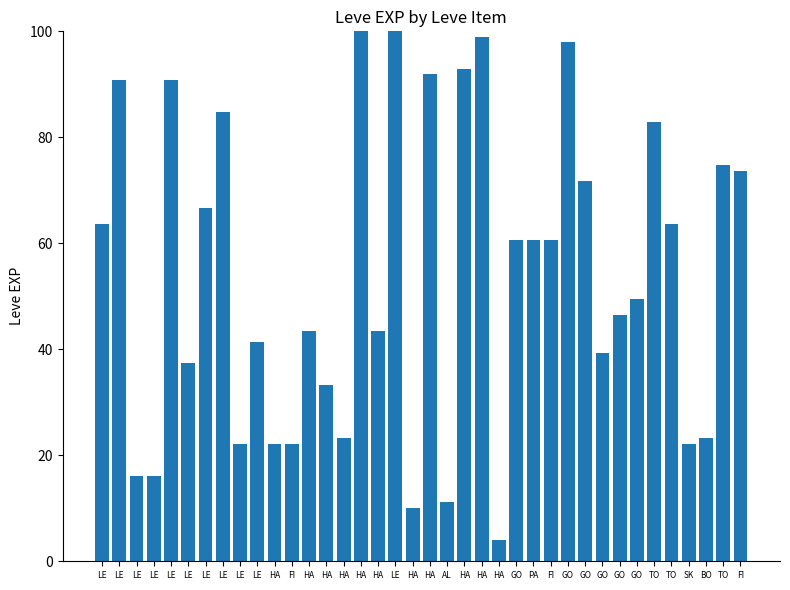

Is it true that the value at PA is 22.5?

False